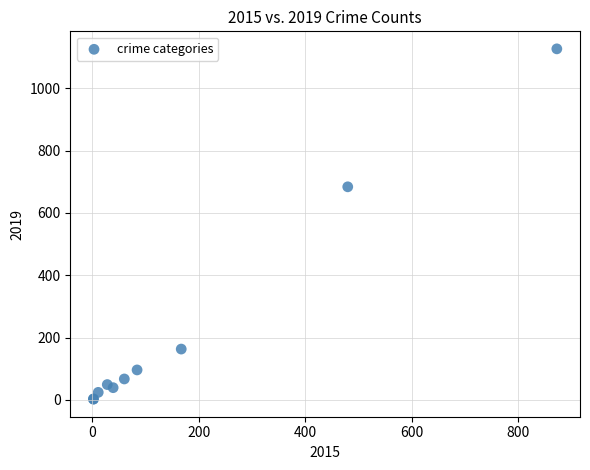

What Y value in the scatter plot is closest to 564?

684